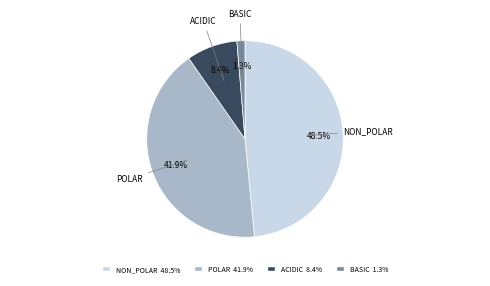

Is there a majority slice in this chart?

No